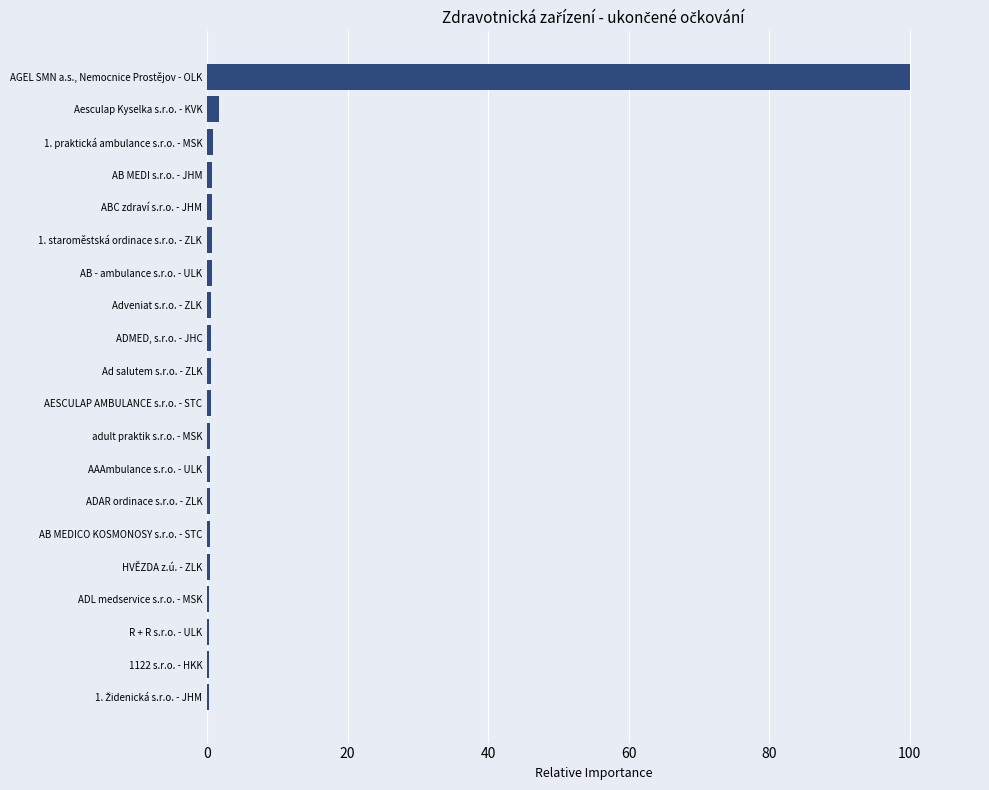

Is it true that the value at AGEL SMN a.s., Nemocnice Prostějov - OLK is 44.9?

False